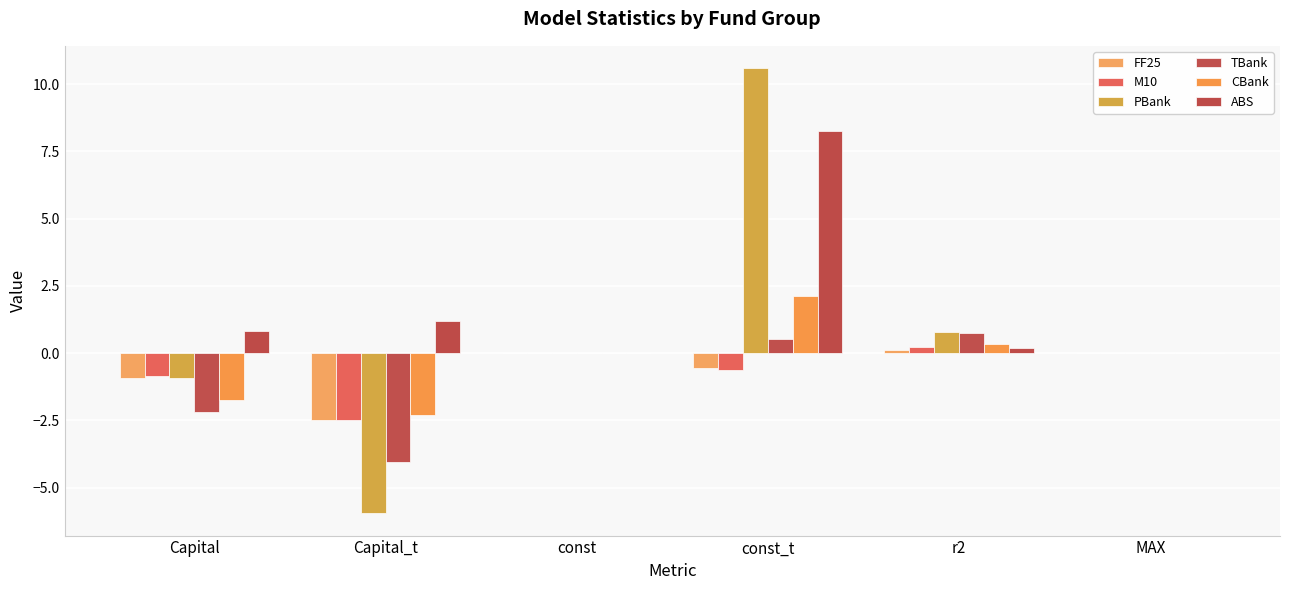

Reading left to right, extract all data points from this chart.

FF25: Capital=-0.9	Capital_t=-2.5	const=-0.0	const_t=-0.6	r2=0.1	MAX=0.0
M10: Capital=-0.9	Capital_t=-2.5	const=-0.0	const_t=-0.6	r2=0.2	MAX=0.0
PBank: Capital=-0.9	Capital_t=-5.9	const=0.0	const_t=10.6	r2=0.8	MAX=0.0
TBank: Capital=-2.2	Capital_t=-4.1	const=0.0	const_t=0.5	r2=0.7	MAX=0.0
CBank: Capital=-1.8	Capital_t=-2.3	const=0.0	const_t=2.1	r2=0.3	MAX=0.0
ABS: Capital=0.8	Capital_t=1.2	const=0.0	const_t=8.3	r2=0.2	MAX=0.0